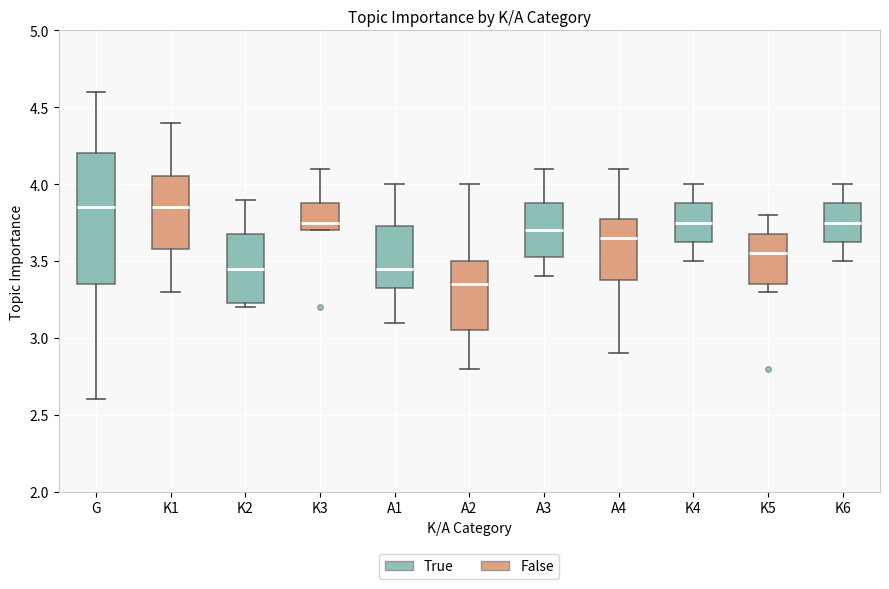

Where does the lower whisker of the box for K6 end on the y-axis? The values are not printed on the chart, so give them approximately, as read against the axis.

3.50